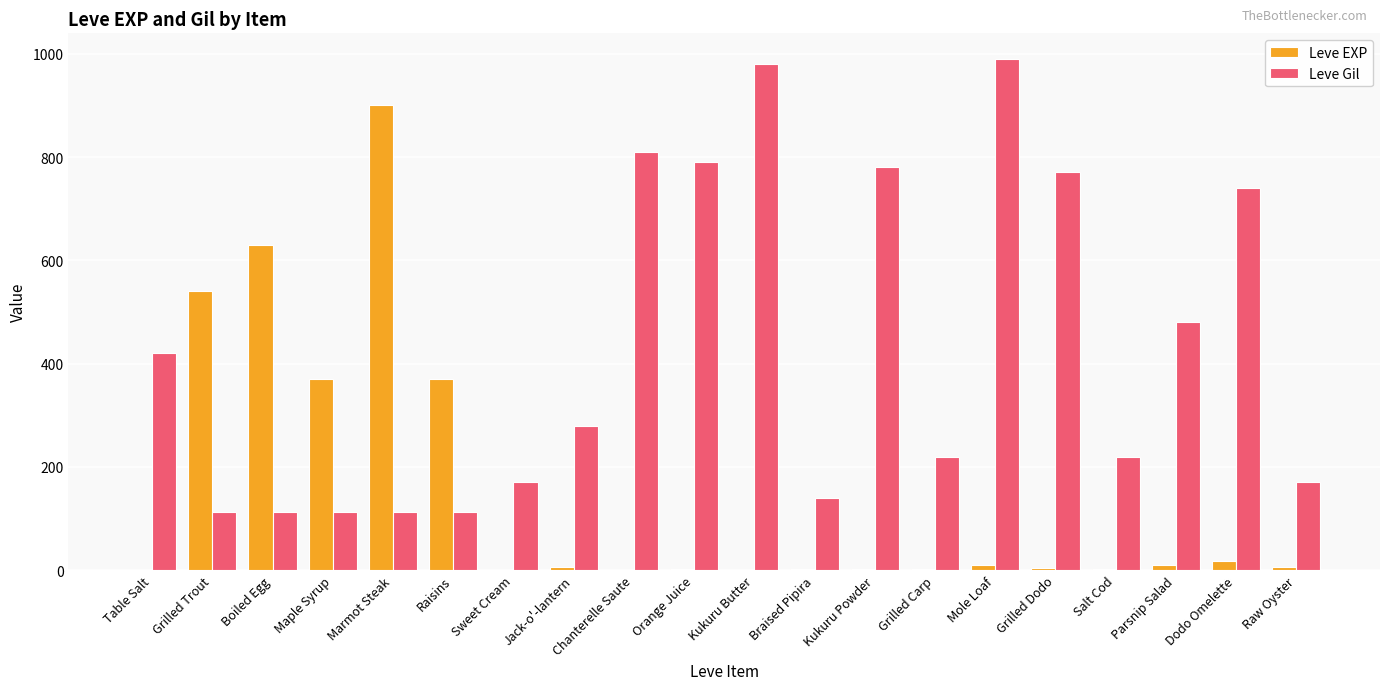

What are all the series names shown in the legend?

Leve EXP, Leve Gil